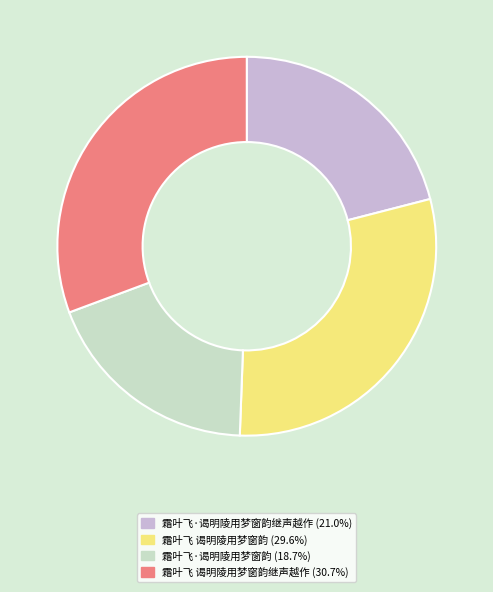

Does 霜叶飞·谒明陵用梦窗韵 (18.7%) account for over 50% of the chart?

No